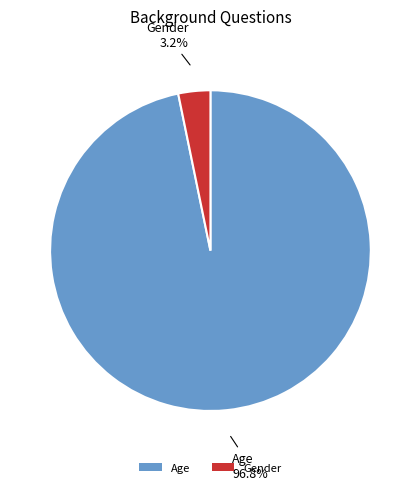

To the nearest percent, what is the difference between the Gender and Age slice percentages?

94%